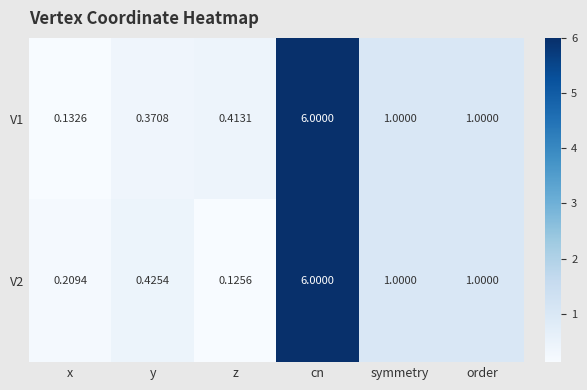

At which label does V2 reach its peak?

cn